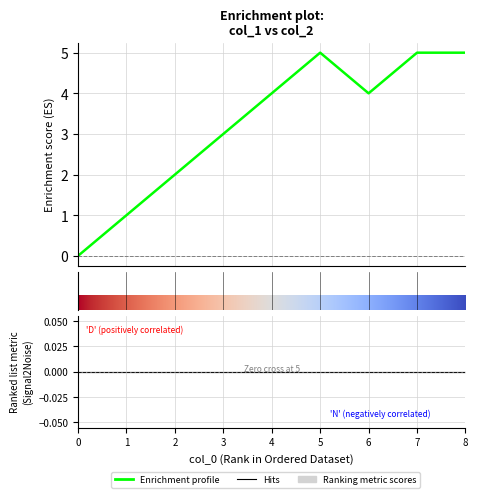

True or false: the data shows 1 at 8.

False